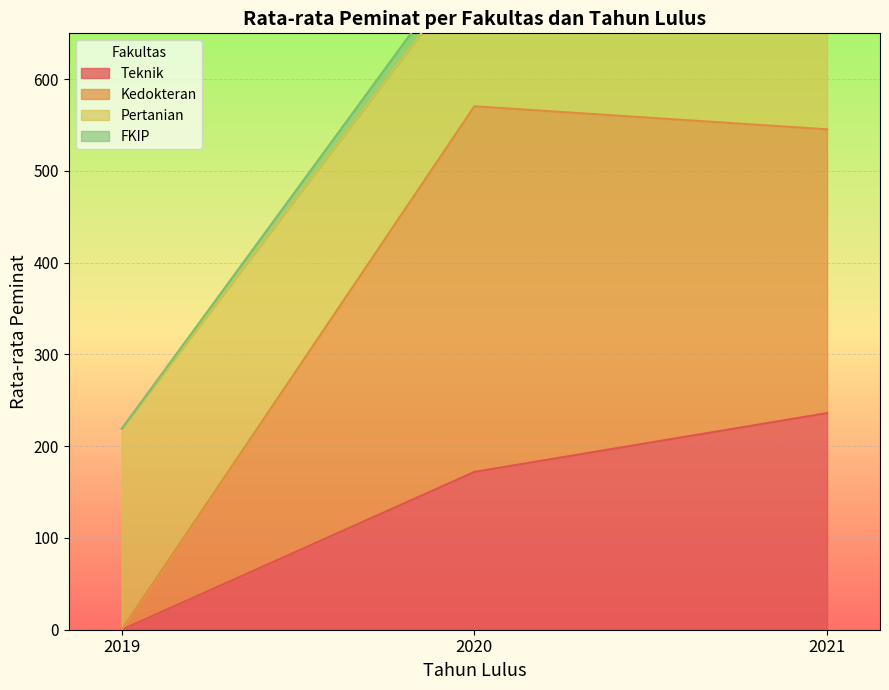

The Teknik series shows 172.0 at 2020. True or false?

True